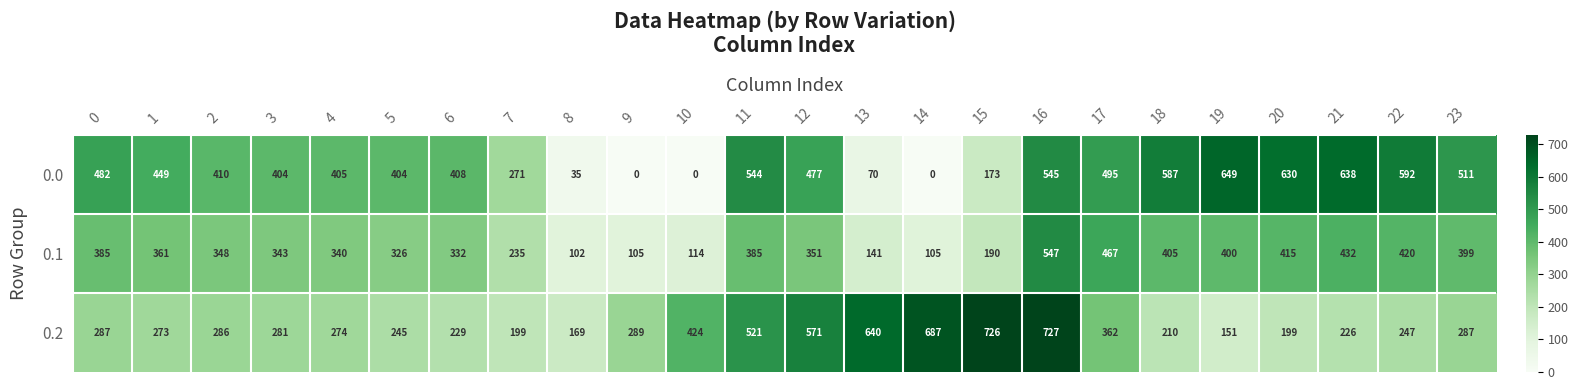

Is it true that 0.1 equals 102 at 8?

True